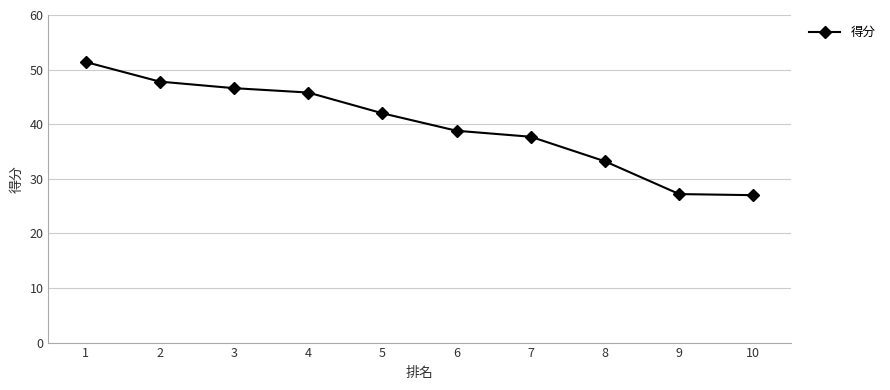

What is the change in value from 1 to 9?

-24.2